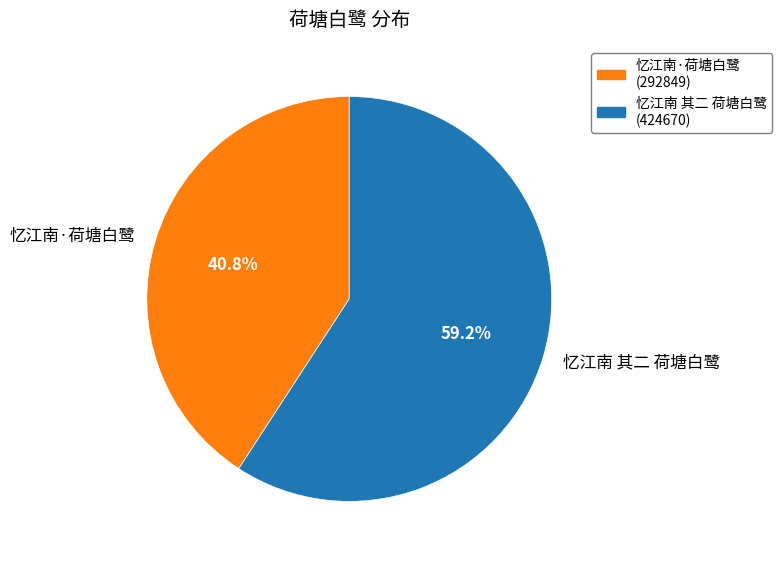

Between 忆江南·荷塘白鹭 and 忆江南 其二 荷塘白鹭, which is larger?

忆江南 其二 荷塘白鹭